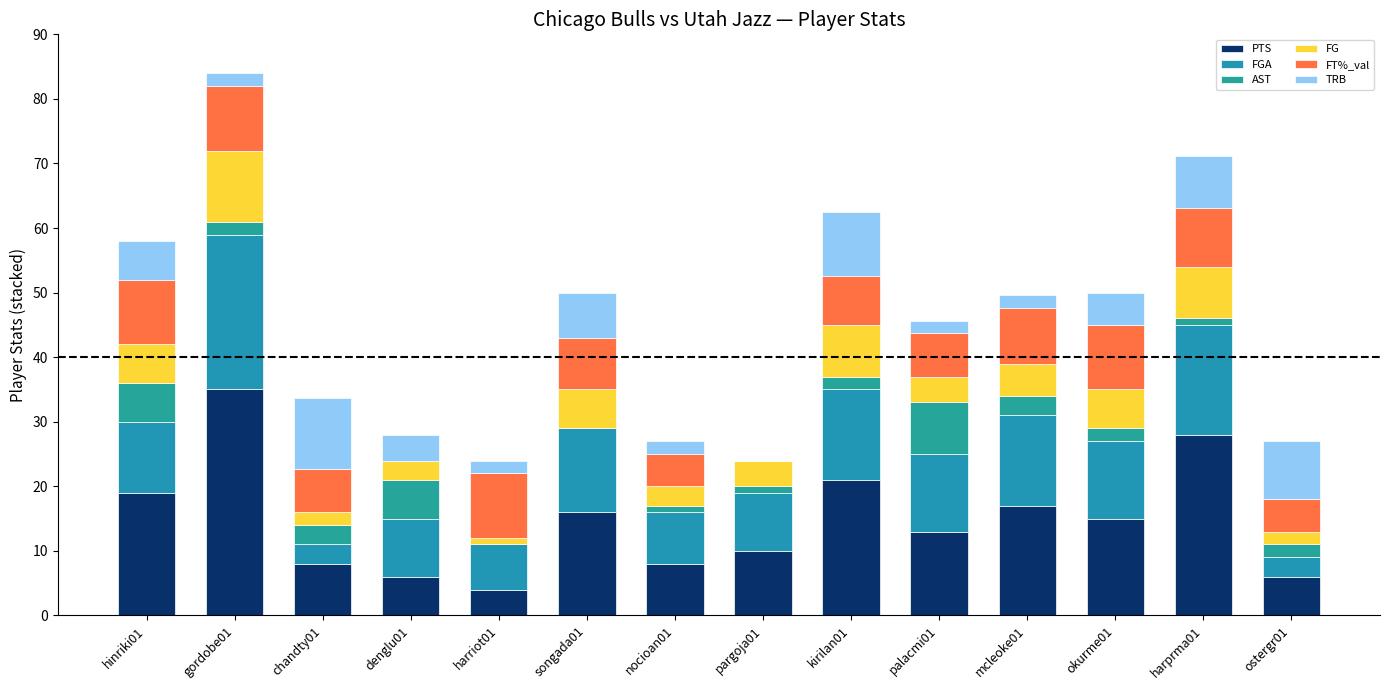

How many FG values are between 3 and 6?

8